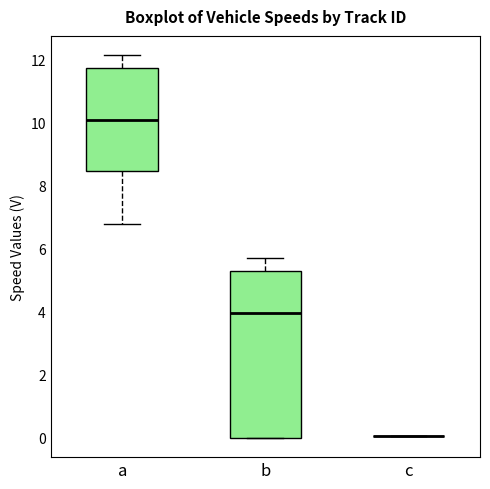

Reading left to right, transcribe this box plot: for each box, give where its median line is, the range the box spans, and where its two whiskers end, as read against the y-axis. The values are not printed on the chart, so give them approximately, as read against the axis.

a: median 10.0, box 8.4 to 11.8, whiskers 6.8 to 12.2
b: median 4.0, box 0.0 to 5.2, whiskers 0.0 to 5.8
c: box collapsed to a line at 0.0, whiskers 0.0 to 0.0